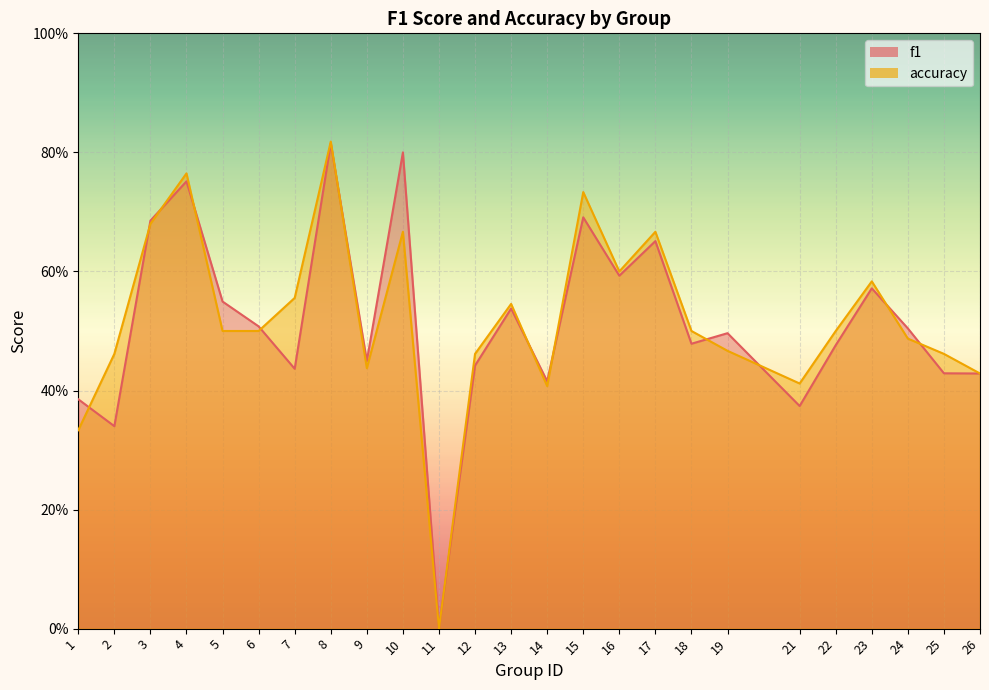

Which series changed the most between 5 and 21?

f1